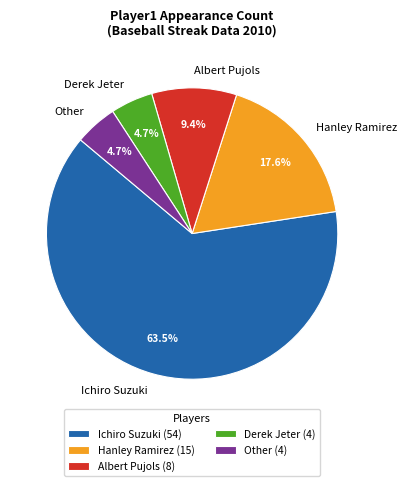

Combined, do Derek Jeter and Hanley Ramirez account for over 50%?

No